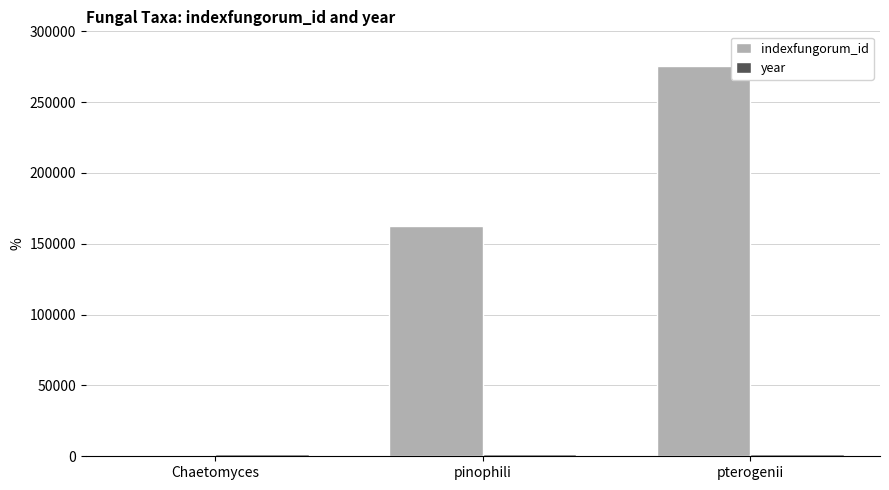

At which label is indexfungorum_id closest to 138249?

pinophili